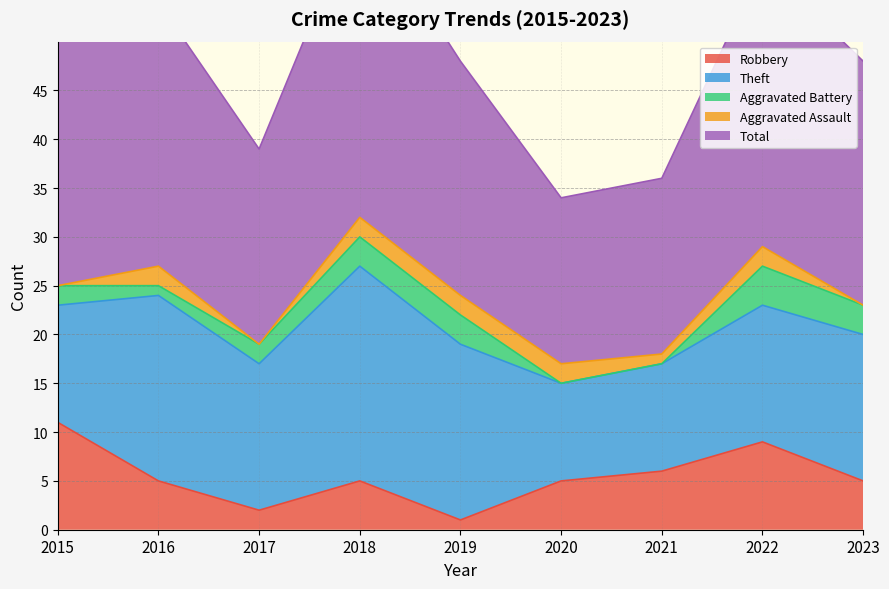

What is the difference between the second highest and minimum values in the Theft series?

9